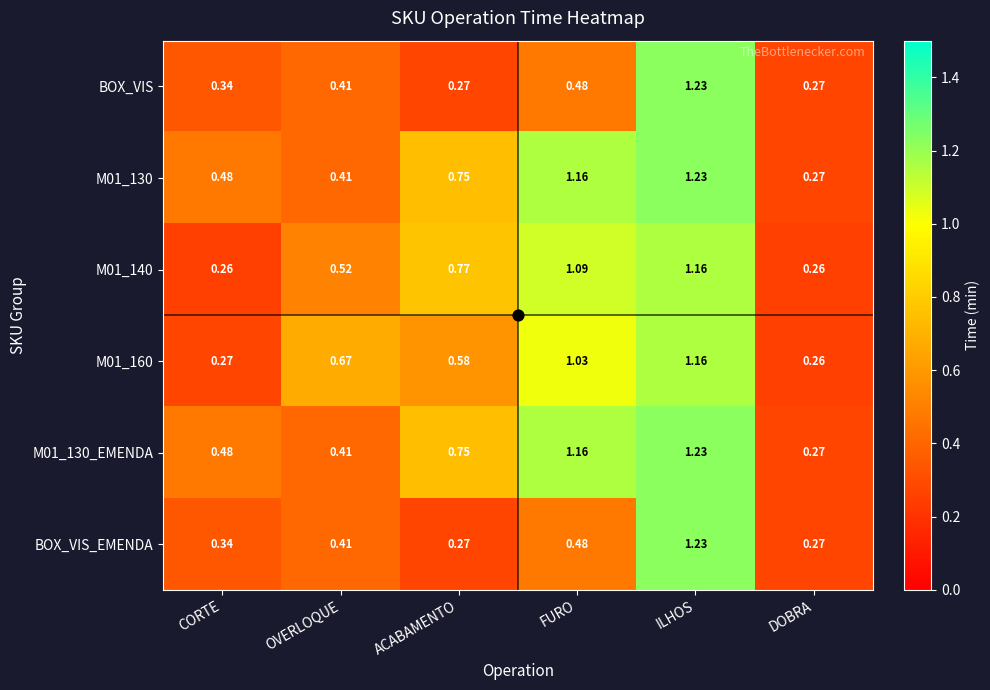

How many data points does each series have?

6